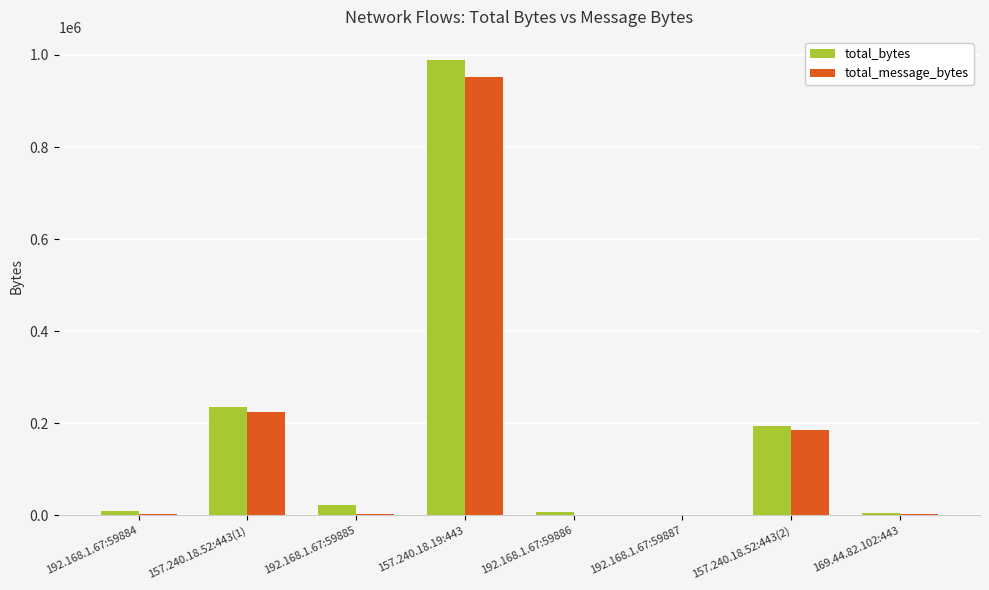

Where is total_message_bytes nearest to the value 477123?

157.240.18.52:443(1)